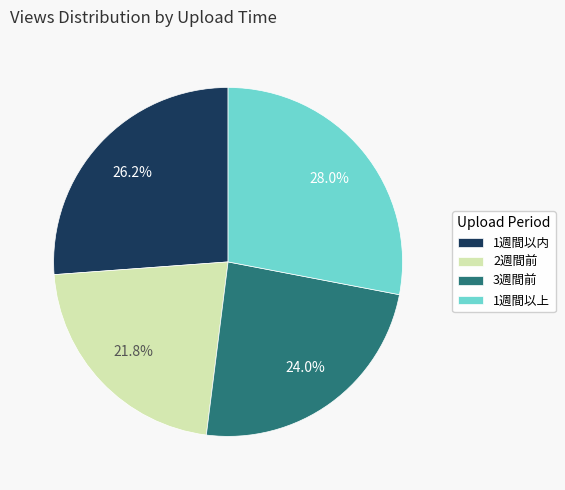

How much of the chart is everything except 1週間以上?

72.0%